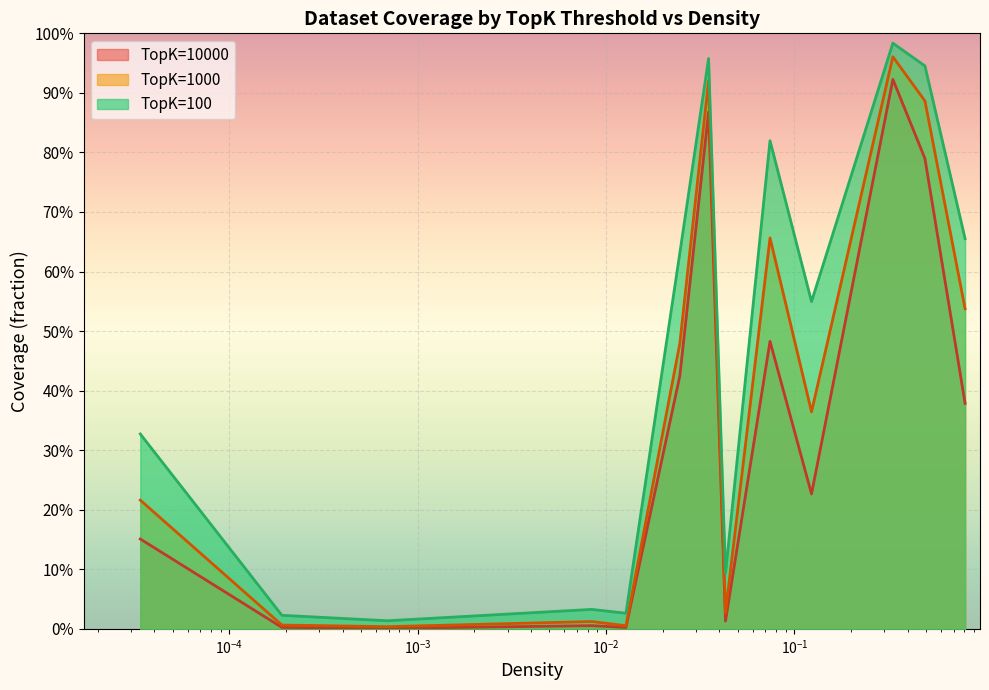

Does the chart display data point markers on the line(s)?

No